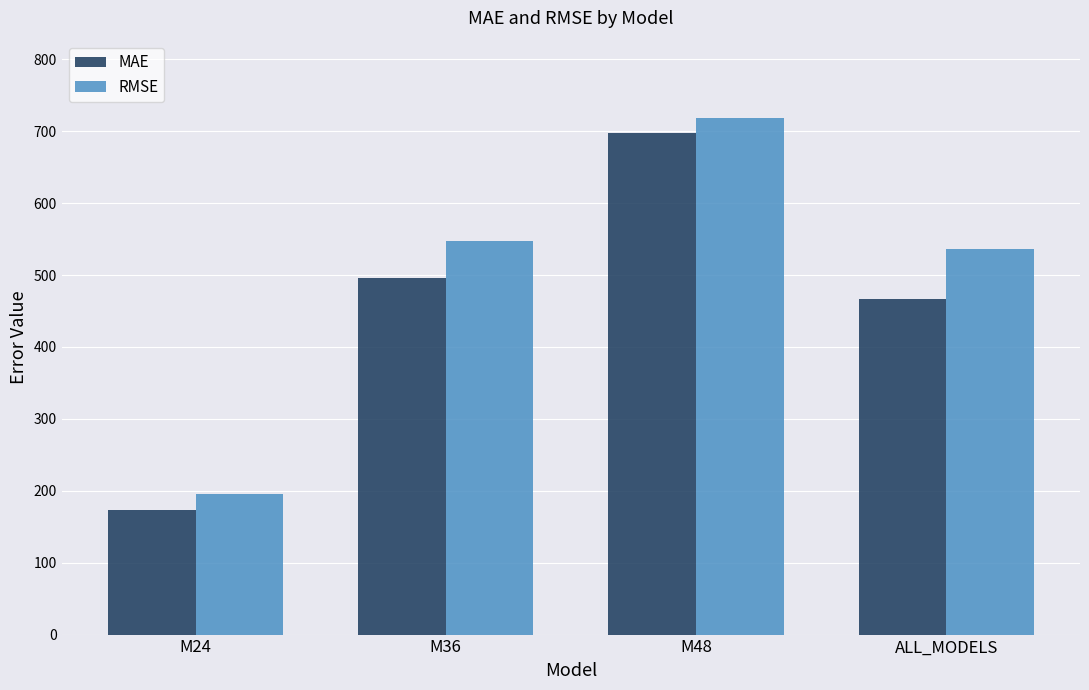

Which series changed the most between M24 and M48?

MAE